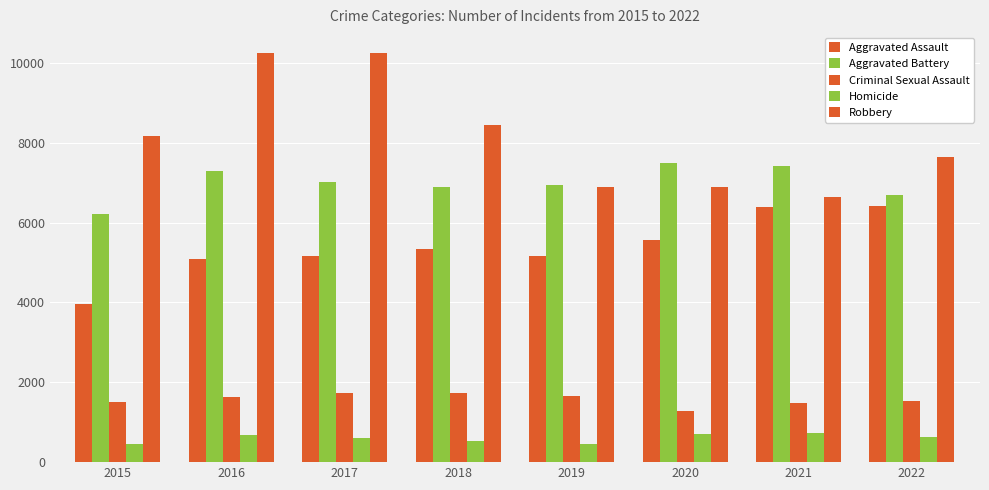

What is the total value across all series at 2021?

22661